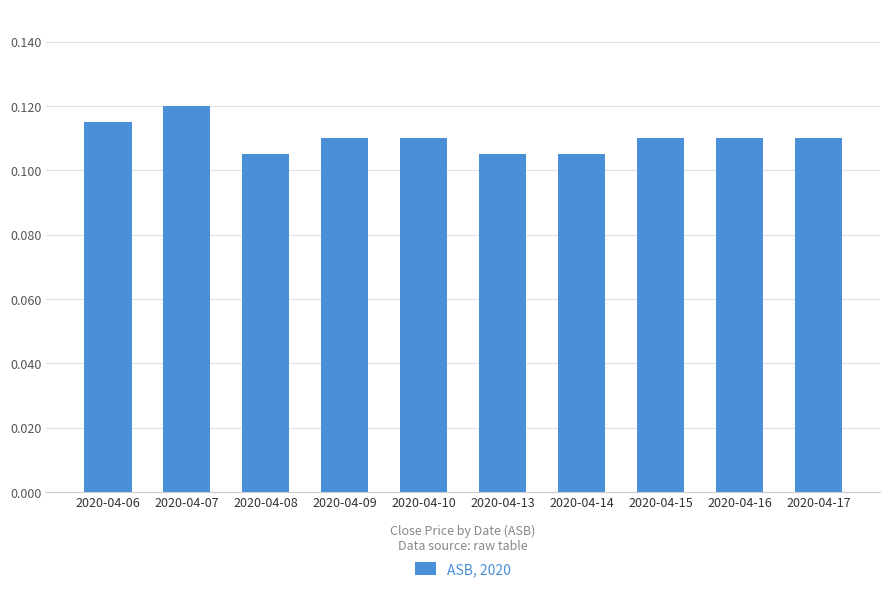

Count the values in the range 0 to 1.

10